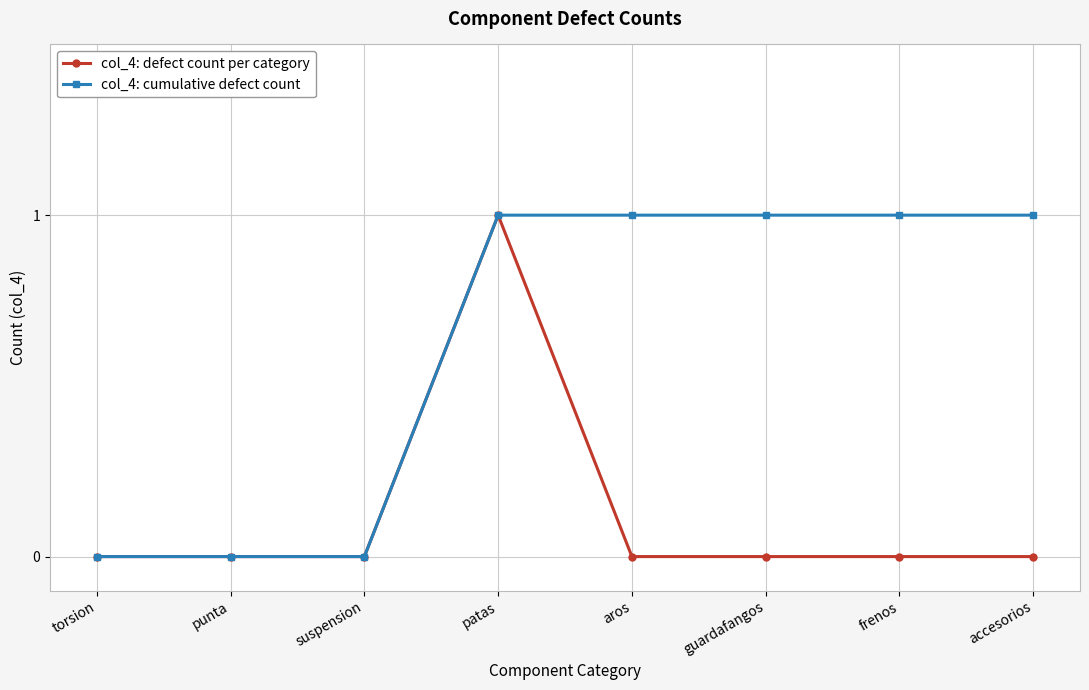

What is the label of the 2nd point from the left?

punta